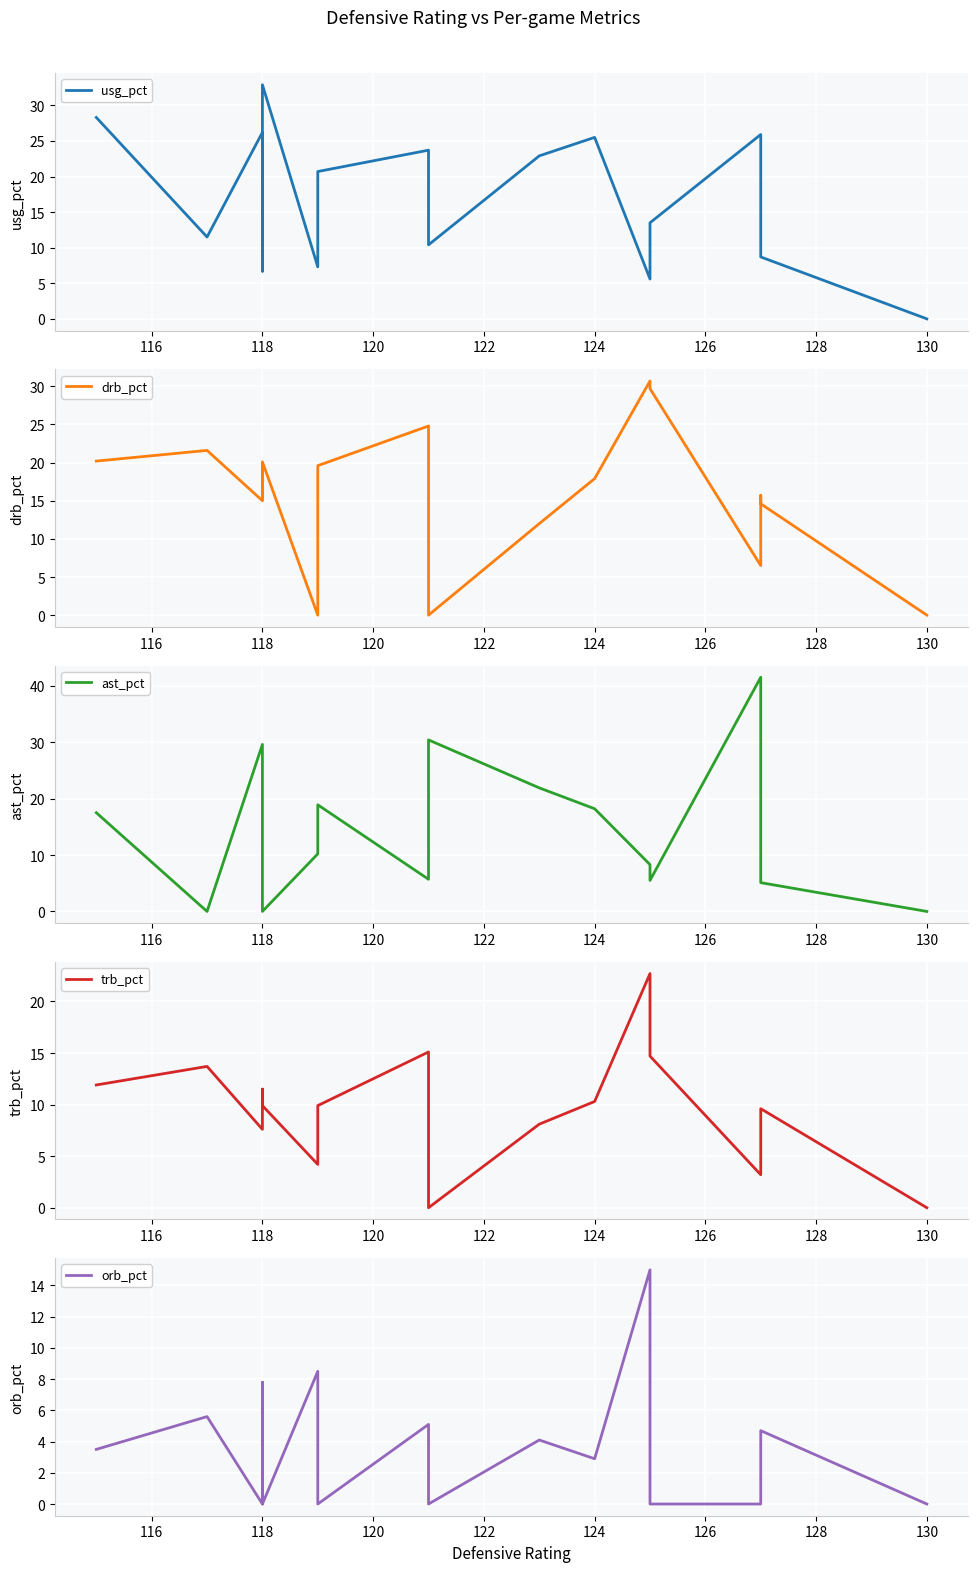

What is the difference between the second highest and minimum values in the ast_pct series?

30.4